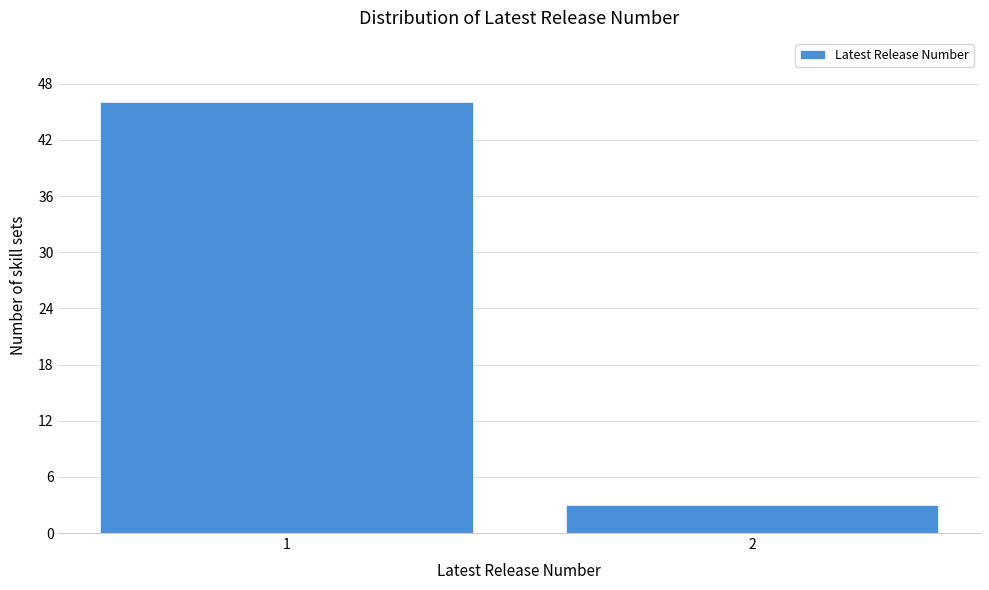

Reading right to left, extract all data points from this chart.

3	46